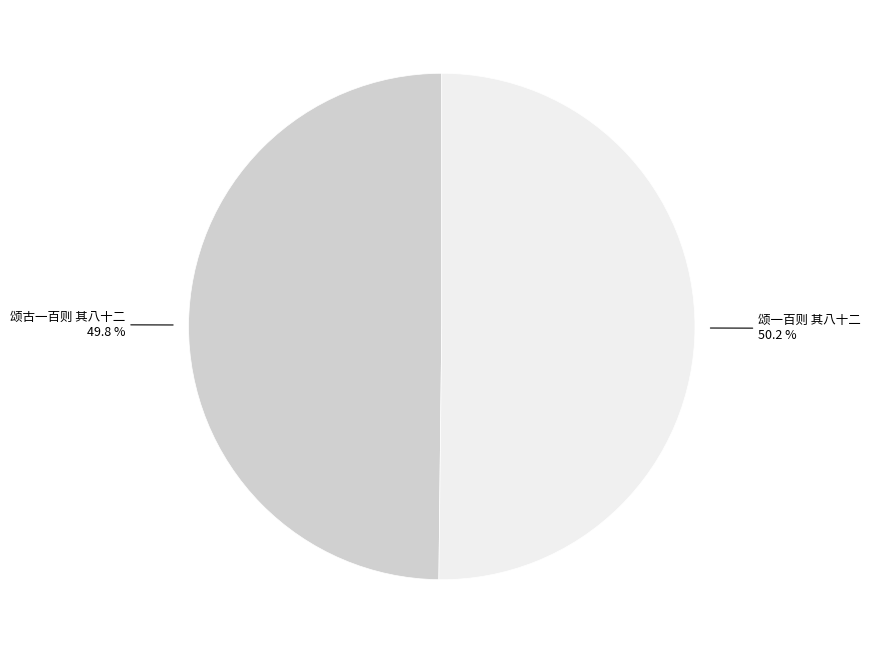

Approximately how many times larger is the value at 颂古一百则 其八十二 compared to 颂一百则 其八十二?

1.0